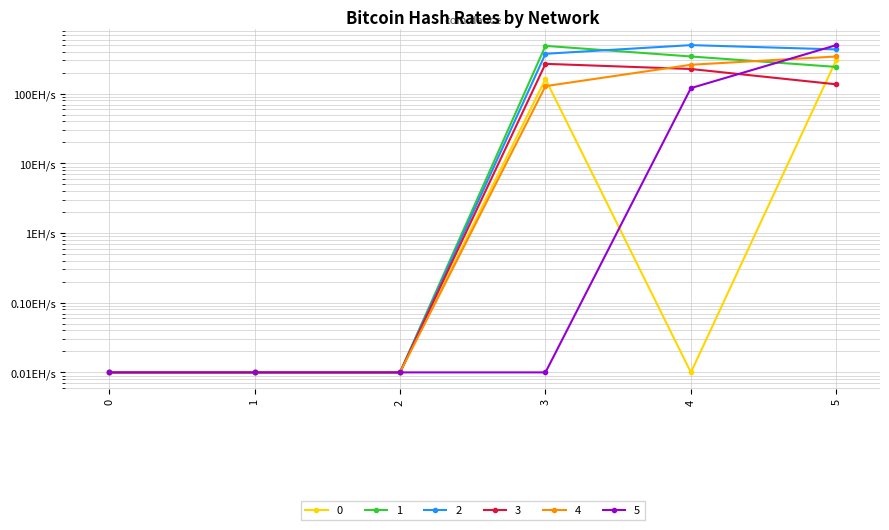

In 1, how many points are higher than both neighbors (excluding endpoints)?

1